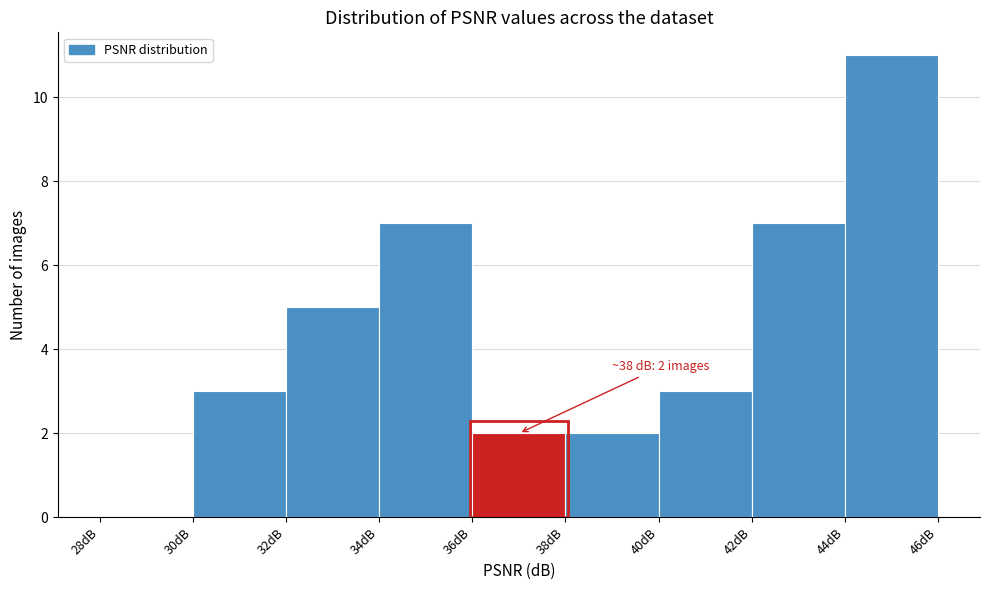

Over which range of the x-axis is the bar tallest?

44 to 46